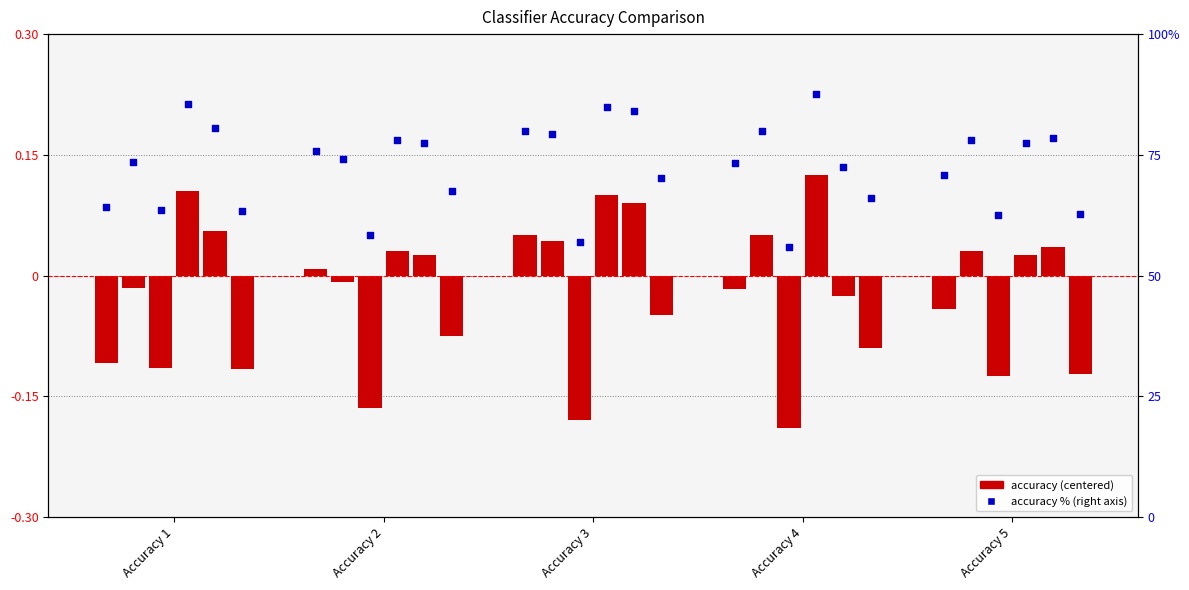

What is the change in value from Accuracy 4 to Accuracy 5?

-2.5